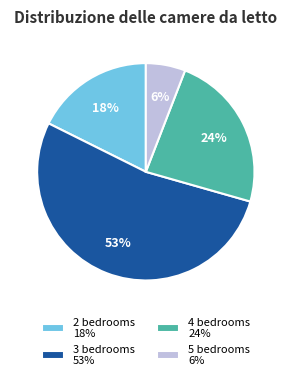

Which has a higher value, 2 bedrooms 18% or 5 bedrooms 6%?

2 bedrooms 18%